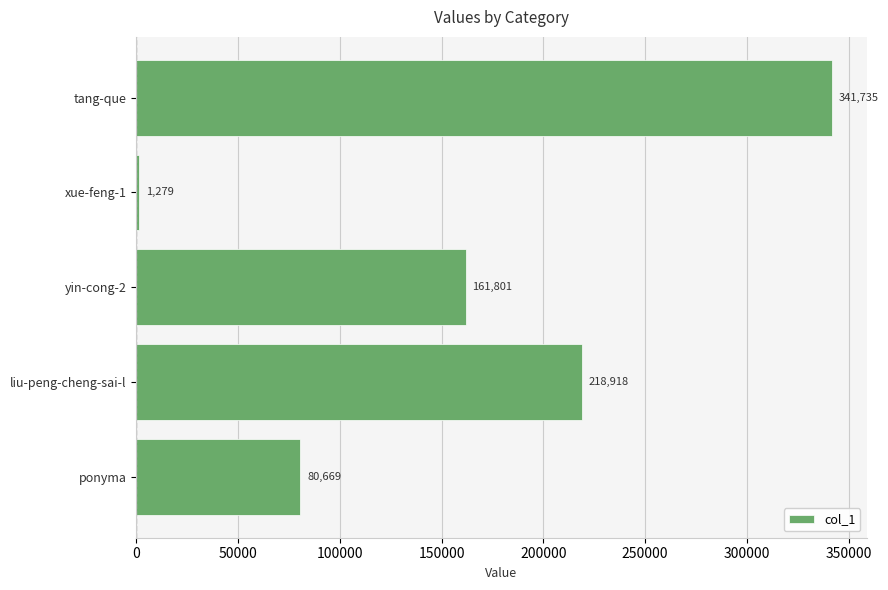

What is the approximate value at liu-peng-cheng-sai-l?

218918